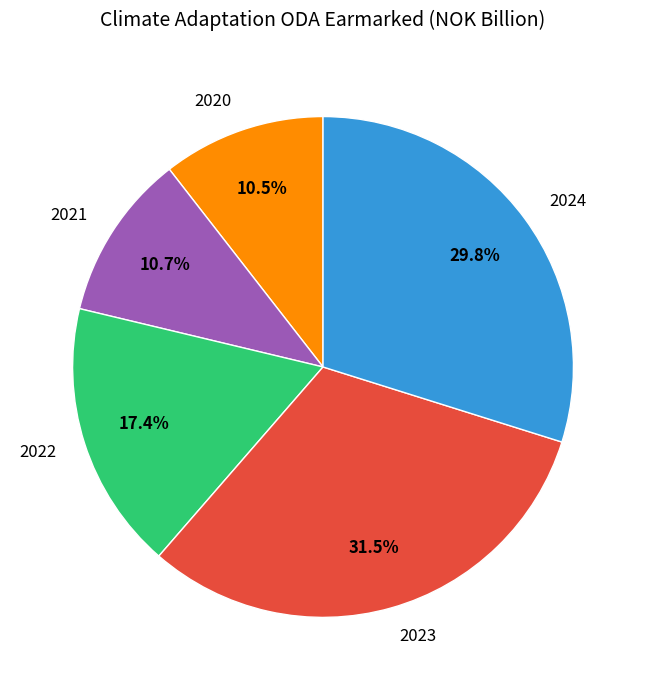

Which slice is the largest?

2023